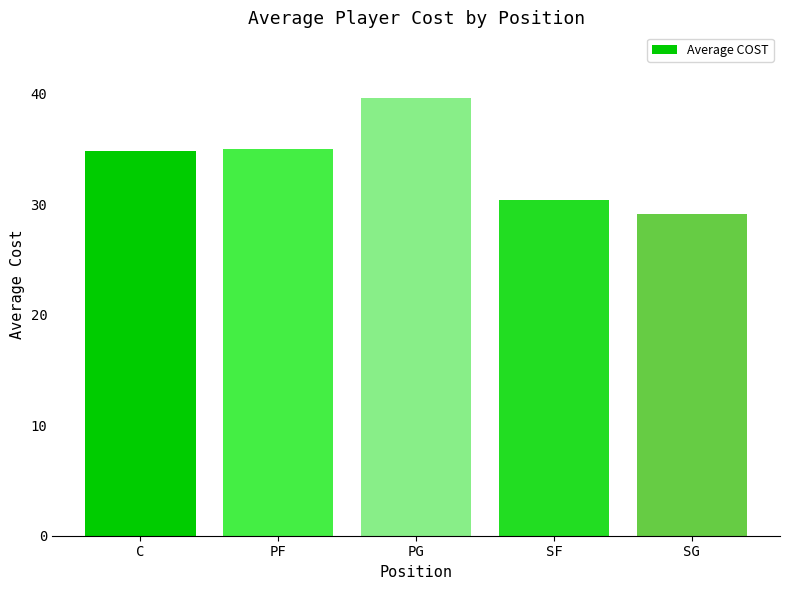

How many bars are there in total?

5